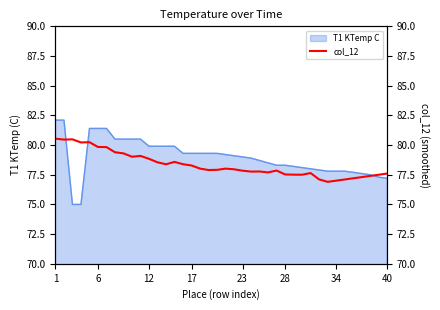

Count the number of categories in the chart.

40